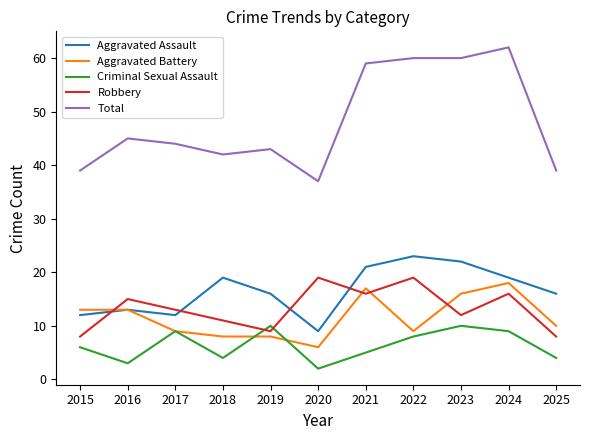

How many interior local peaks does the Criminal Sexual Assault series have?

3